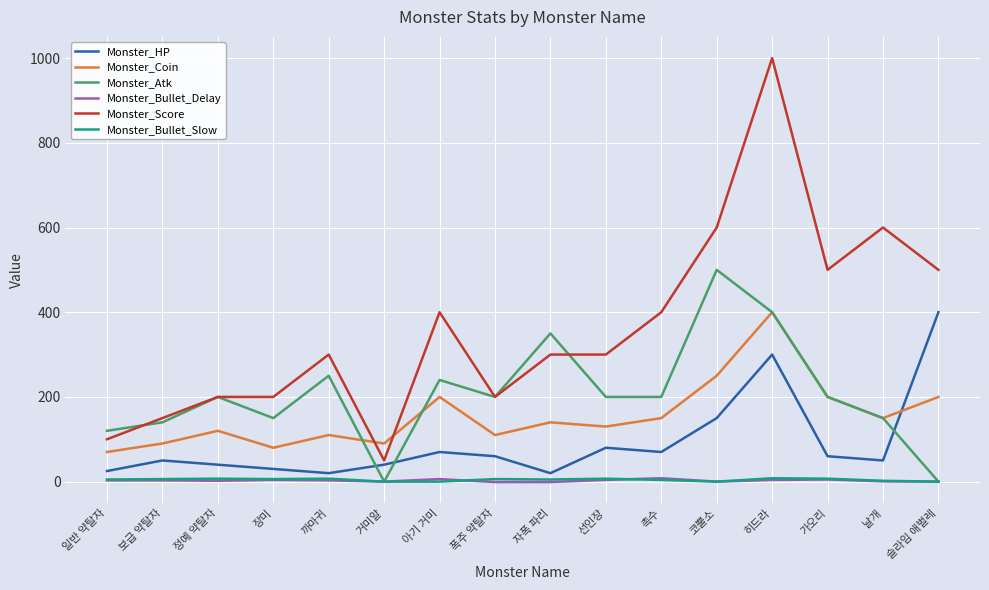

Count the number of data series in this chart.

6